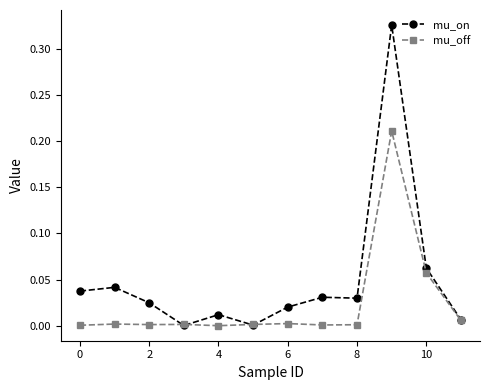

Rank the series by their average value, from highest to lowest.

mu_on, mu_off